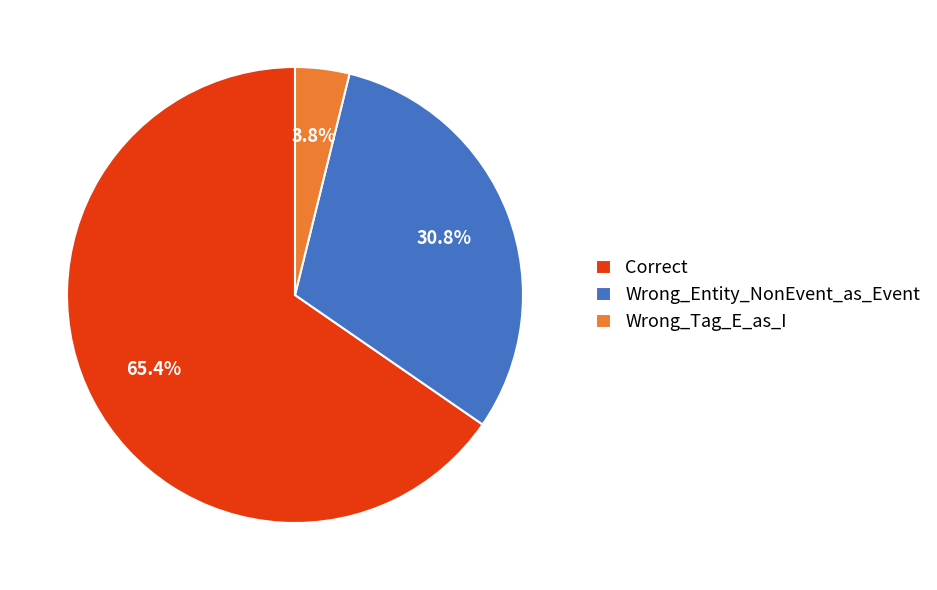

Is it true that Wrong_Tag_E_as_I is 4% of the pie?

True